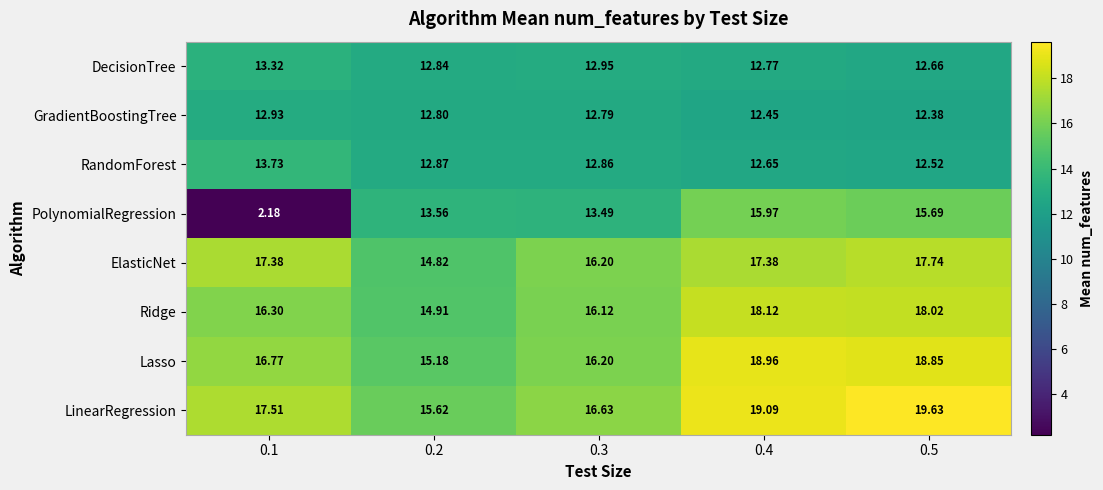

Which series has the widest spread of values?

PolynomialRegression